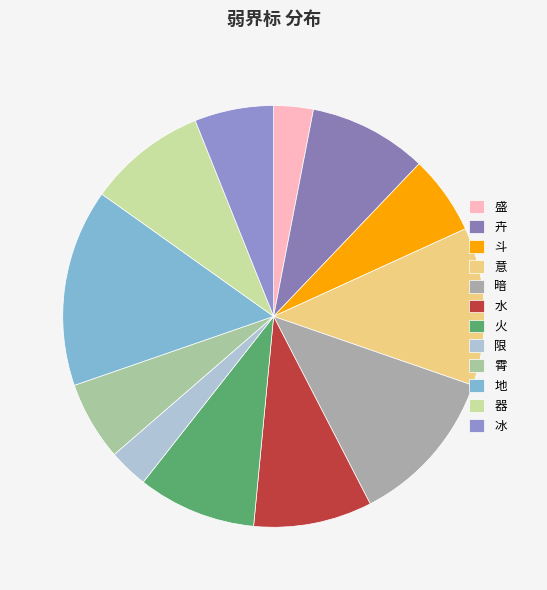

Between 意 and 器, which is larger?

意